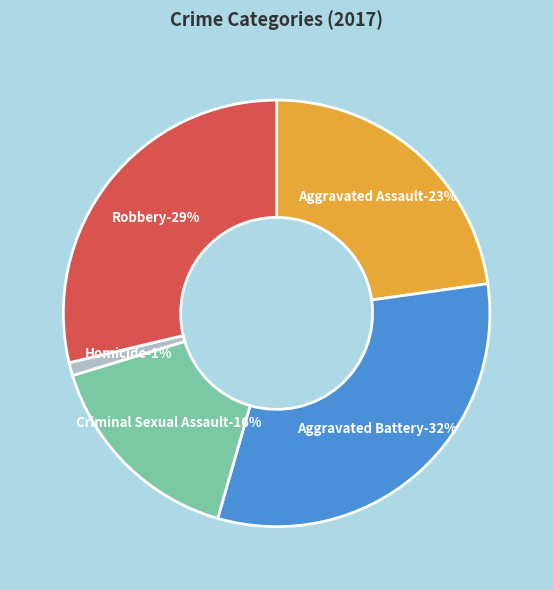

Is there a majority slice in this chart?

No